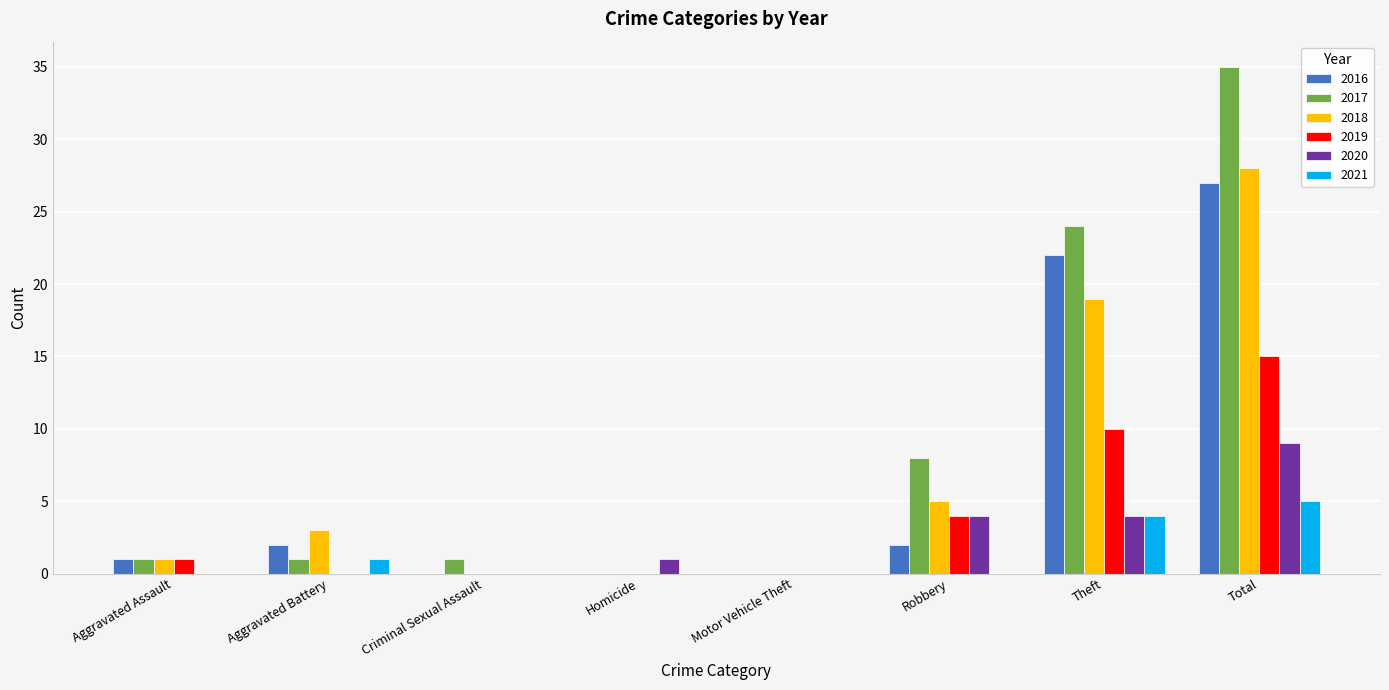

Reading right to left, extract all data points from this chart.

2016: Total=27	Theft=22	Robbery=2	Motor Vehicle Theft=0	Homicide=0	Criminal Sexual Assault=0	Aggravated Battery=2	Aggravated Assault=1
2017: Total=35	Theft=24	Robbery=8	Motor Vehicle Theft=0	Homicide=0	Criminal Sexual Assault=1	Aggravated Battery=1	Aggravated Assault=1
2018: Total=28	Theft=19	Robbery=5	Motor Vehicle Theft=0	Homicide=0	Criminal Sexual Assault=0	Aggravated Battery=3	Aggravated Assault=1
2019: Total=15	Theft=10	Robbery=4	Motor Vehicle Theft=0	Homicide=0	Criminal Sexual Assault=0	Aggravated Battery=0	Aggravated Assault=1
2020: Total=9	Theft=4	Robbery=4	Motor Vehicle Theft=0	Homicide=1	Criminal Sexual Assault=0	Aggravated Battery=0	Aggravated Assault=0
2021: Total=5	Theft=4	Robbery=0	Motor Vehicle Theft=0	Homicide=0	Criminal Sexual Assault=0	Aggravated Battery=1	Aggravated Assault=0